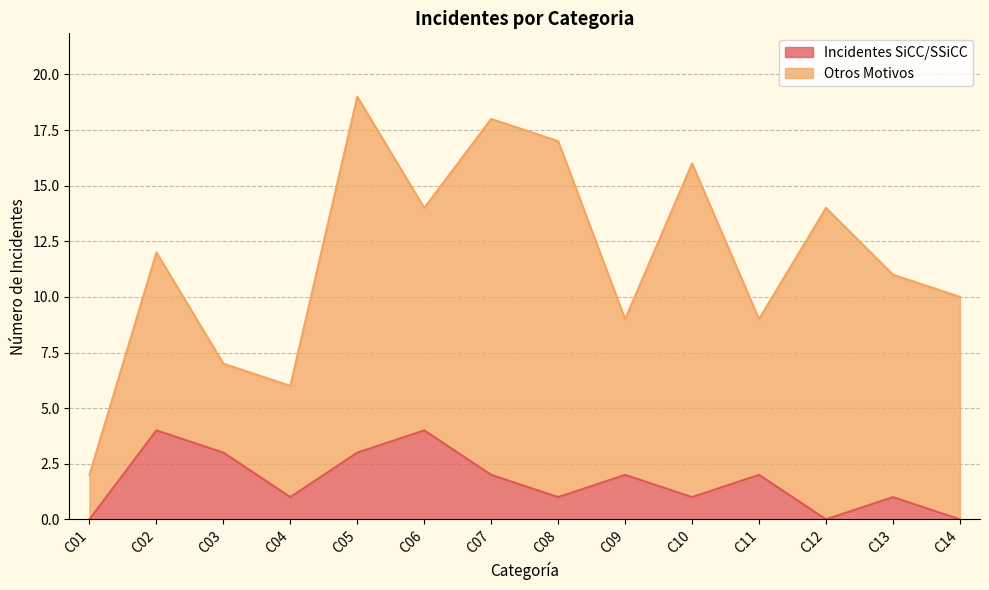

What value does the data have at C05?

3